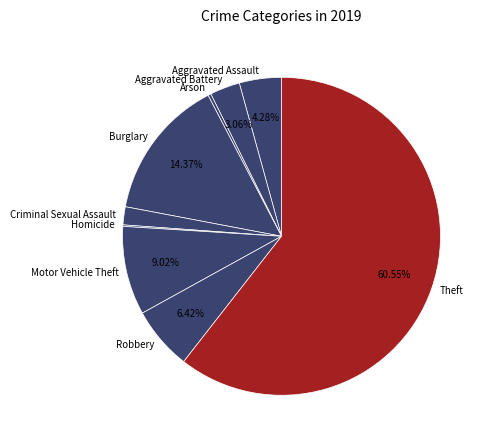

What percentage is the Robbery slice, to the nearest percent?

6%